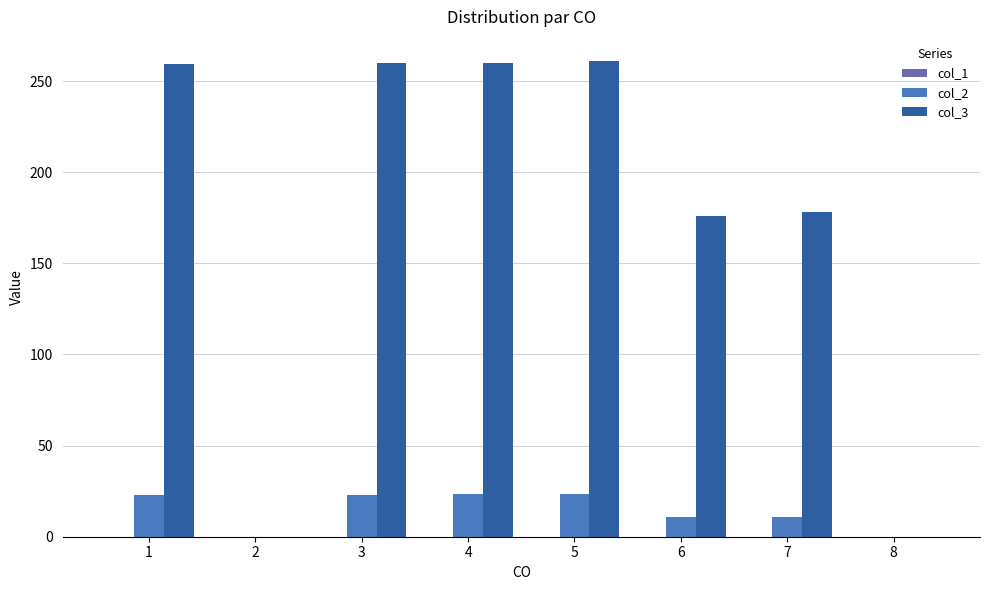

What is the greatest value displayed?

261.2